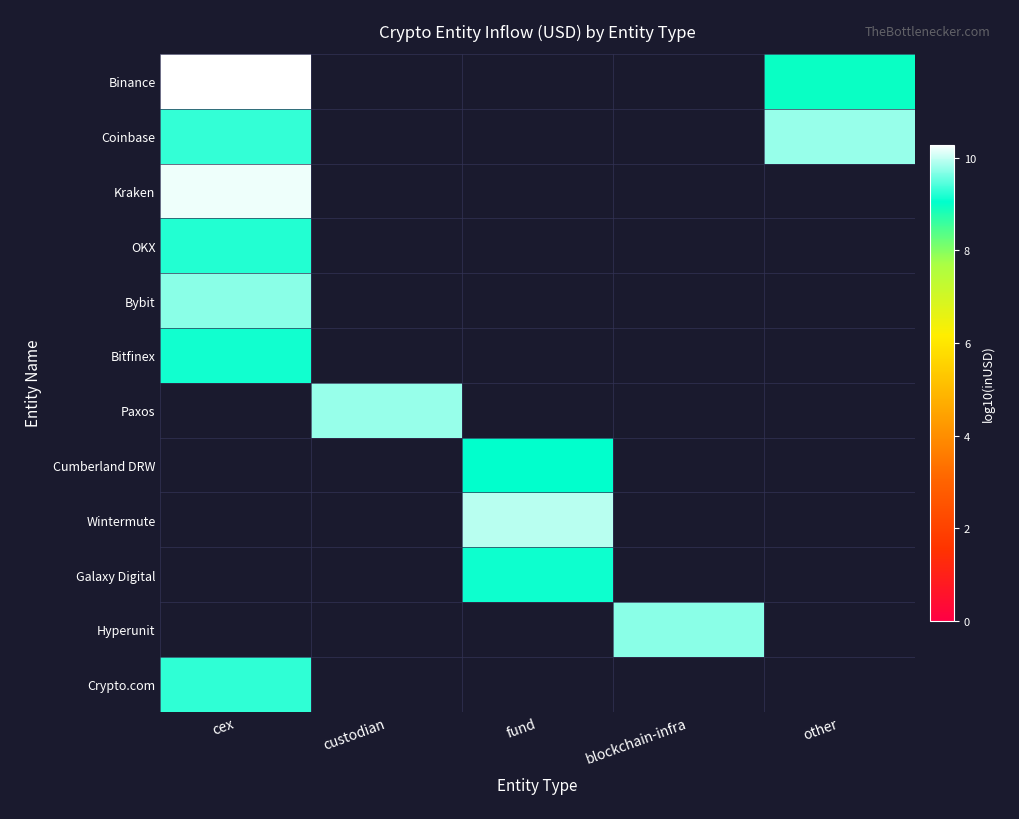

What is the greatest value displayed?

10.3